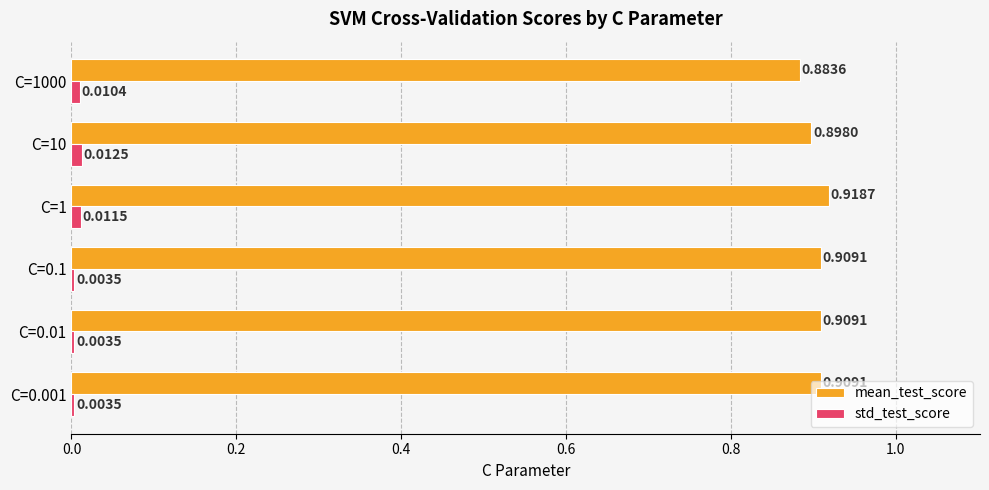

Which series has the widest spread of values?

mean_test_score